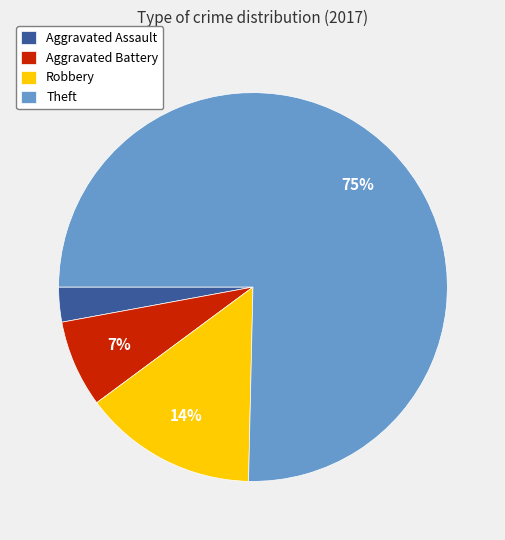

Rank the categories by value from highest to lowest.

Theft, Robbery, Aggravated Battery, Aggravated Assault